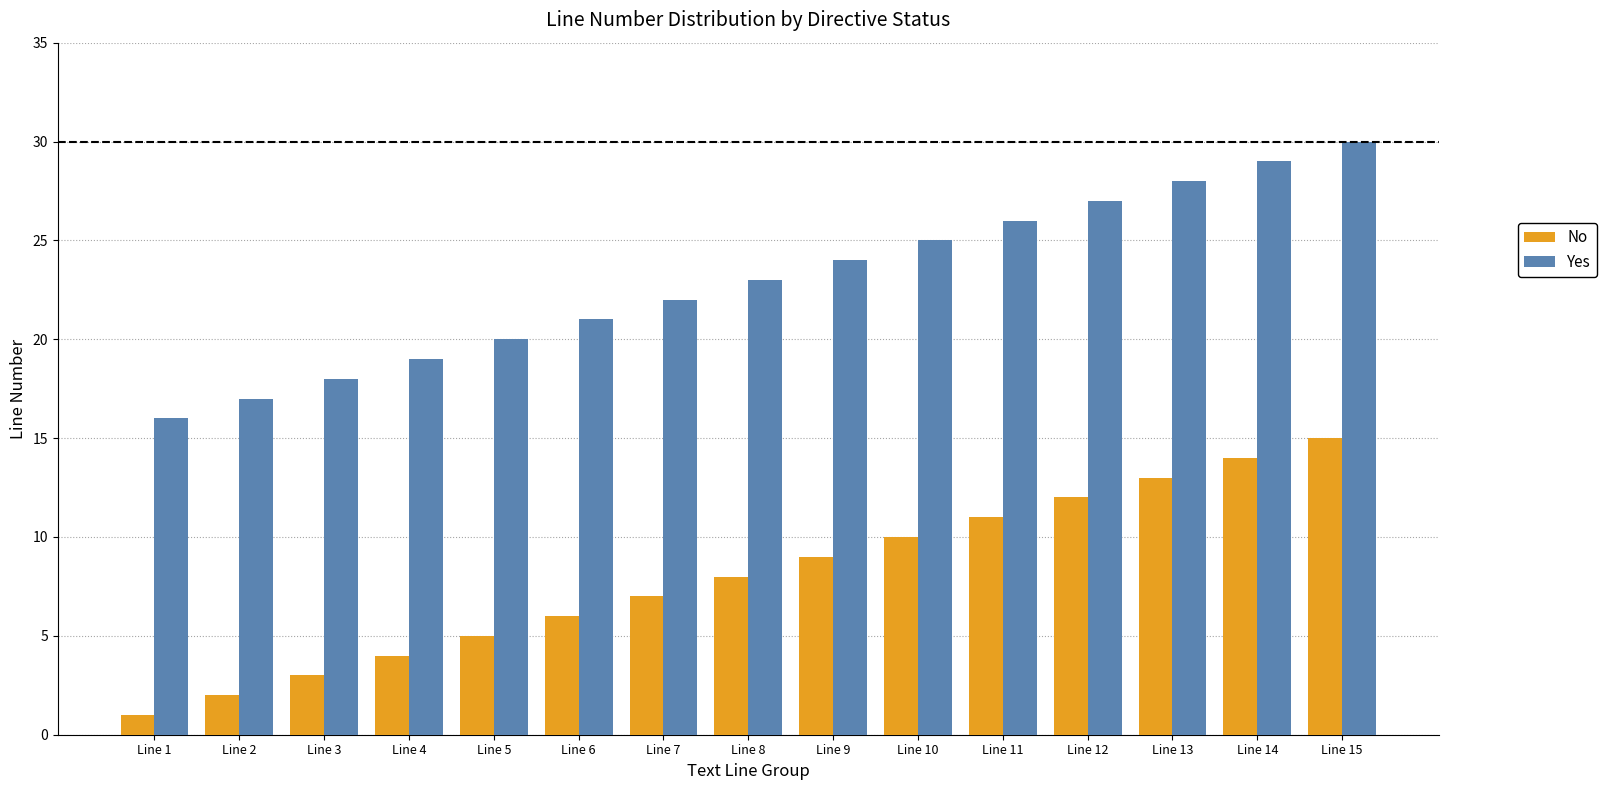

What is the total value across all series at Line 2?

19